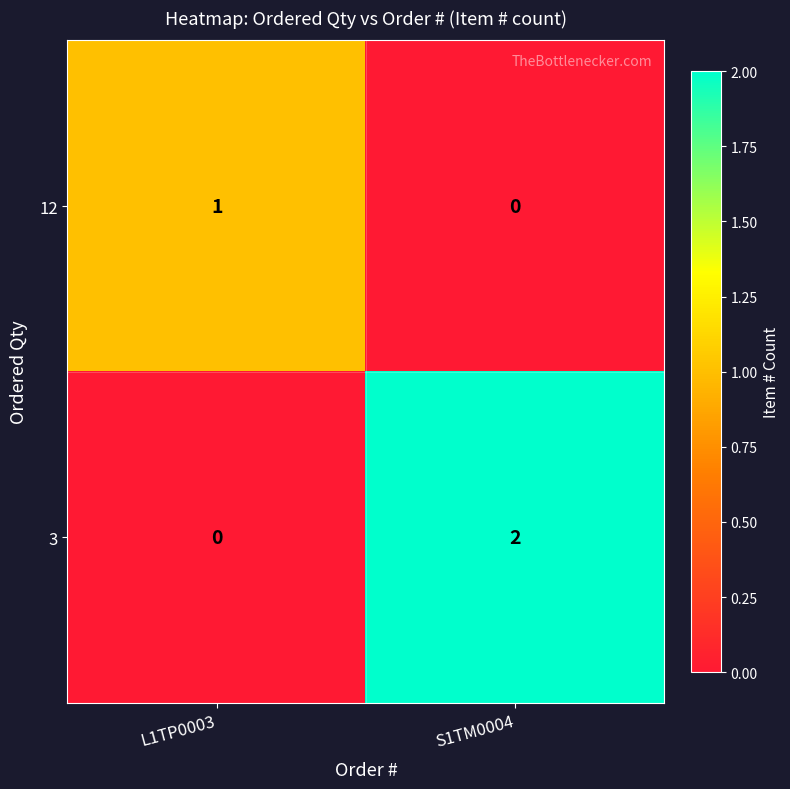

What is the difference between the highest and lowest values at S1TM0004?

2